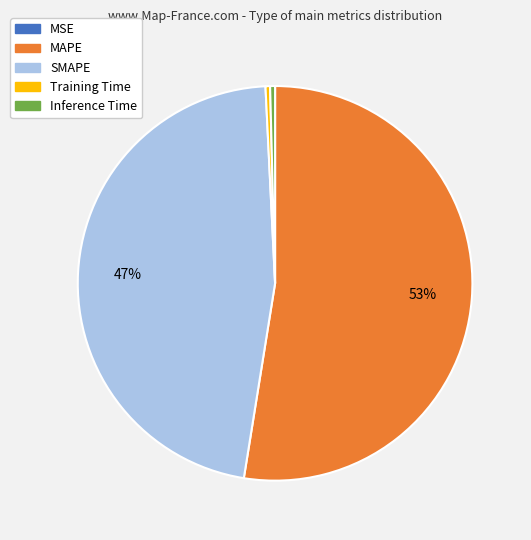

To the nearest percent, what is the combined percentage of Training Time and MAPE?

53%